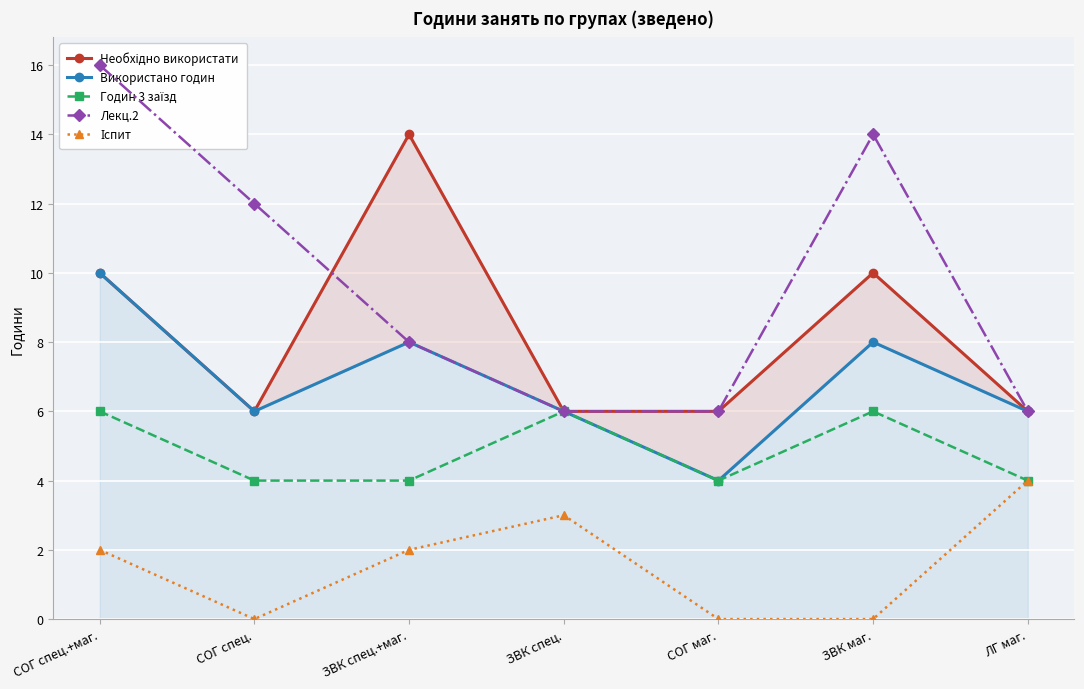

What are all the series names shown in the legend?

Необхідно використати, Використано годин, Годин 3 заїзд, Лекц.2, Іспит